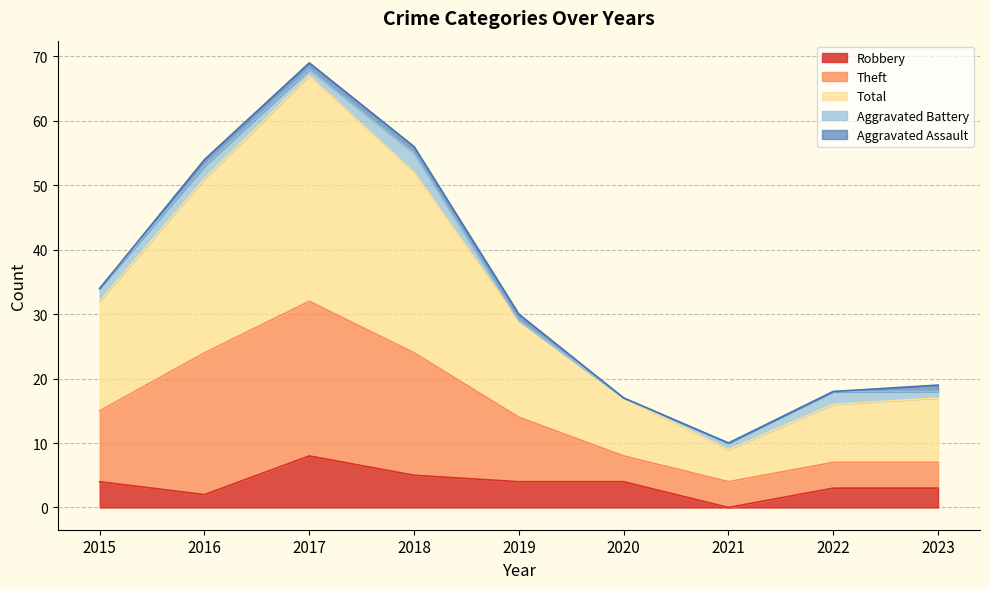

What is the sum of the Robbery values at 2022 and 2023?

6